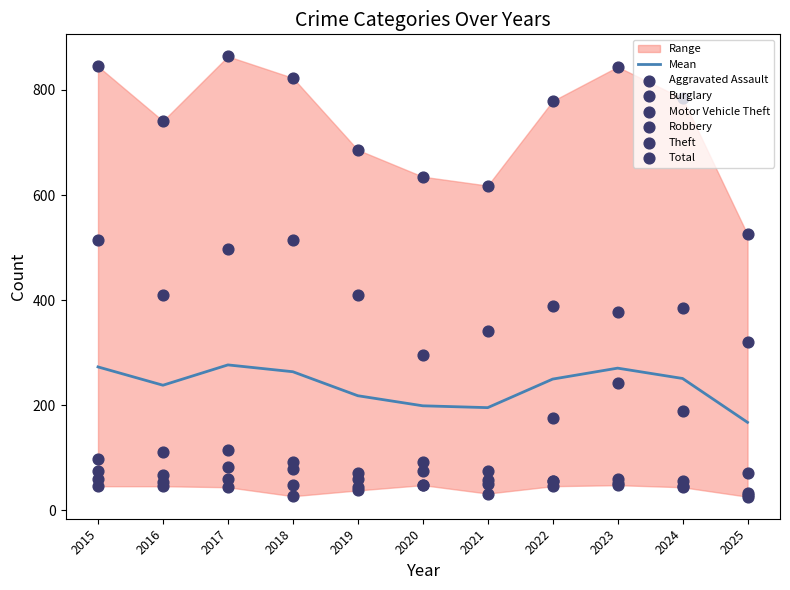

Is the value of Theft at 2017 greater than the value of Motor Vehicle Theft at 2015?

Yes